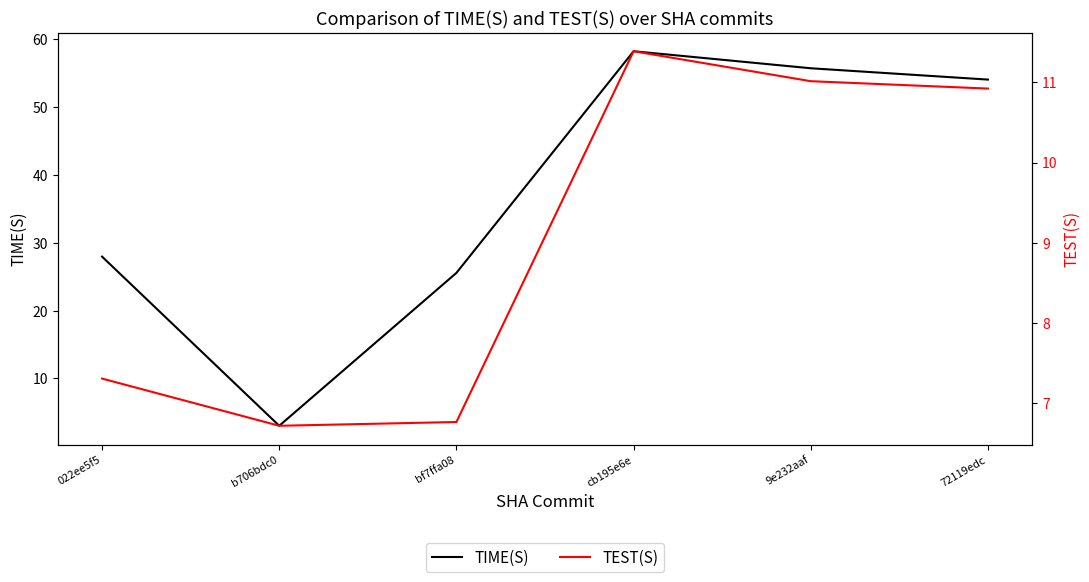

What are all the series names shown in the legend?

TIME(S), TEST(S)